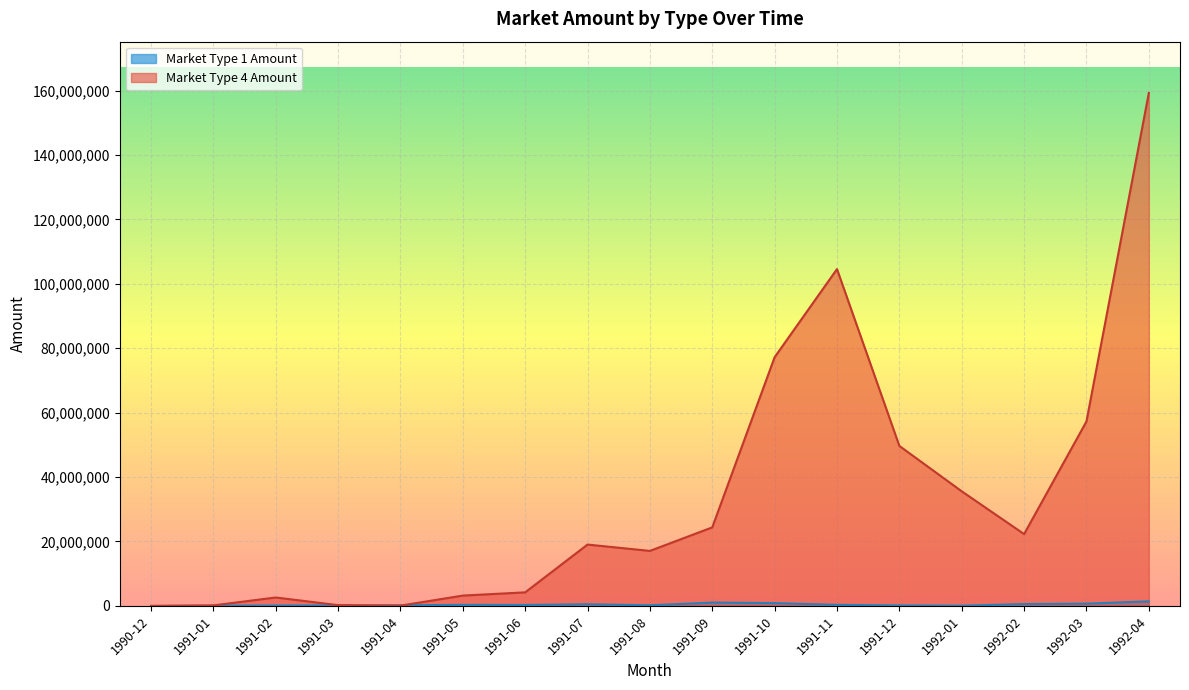

Rank the series by their average value, from highest to lowest.

Market Type 4 Amount, Market Type 1 Amount